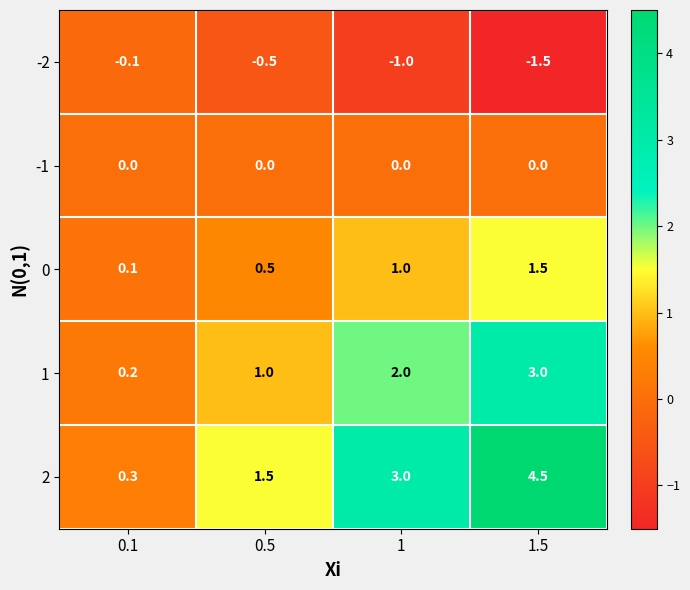

Reading left to right, extract all data points from this chart.

-2: -0.1	-0.5	-1.0	-1.5
-1: 0.0	0.0	0.0	0.0
0: 0.1	0.5	1.0	1.5
1: 0.2	1.0	2.0	3.0
2: 0.3	1.5	3.0	4.5